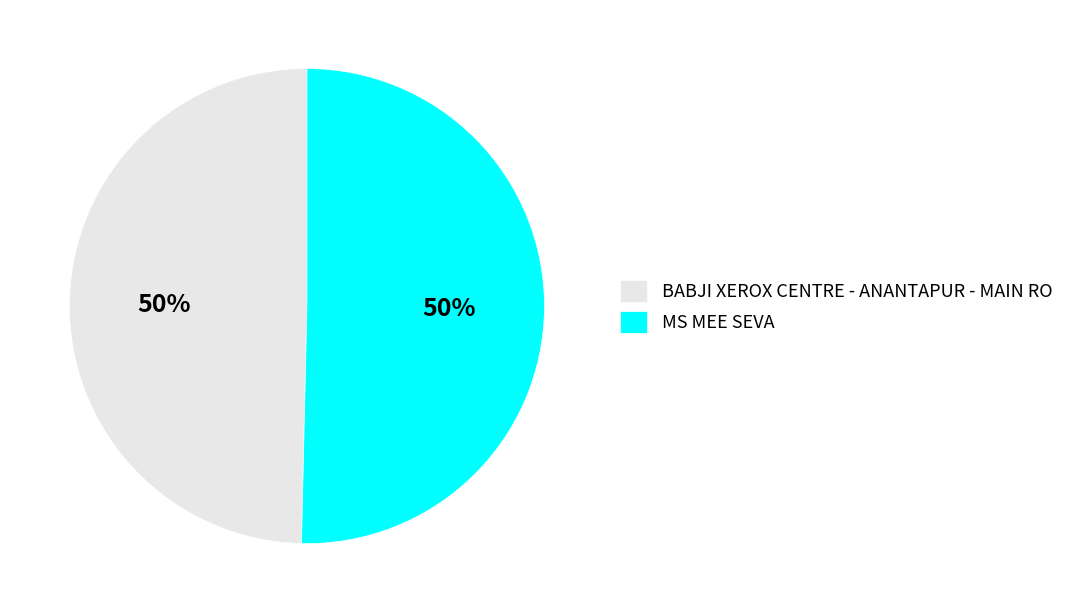

To the nearest percent, what is the combined percentage of BABJI XEROX CENTRE - ANANTAPUR - MAIN RO and MS MEE SEVA?

100%